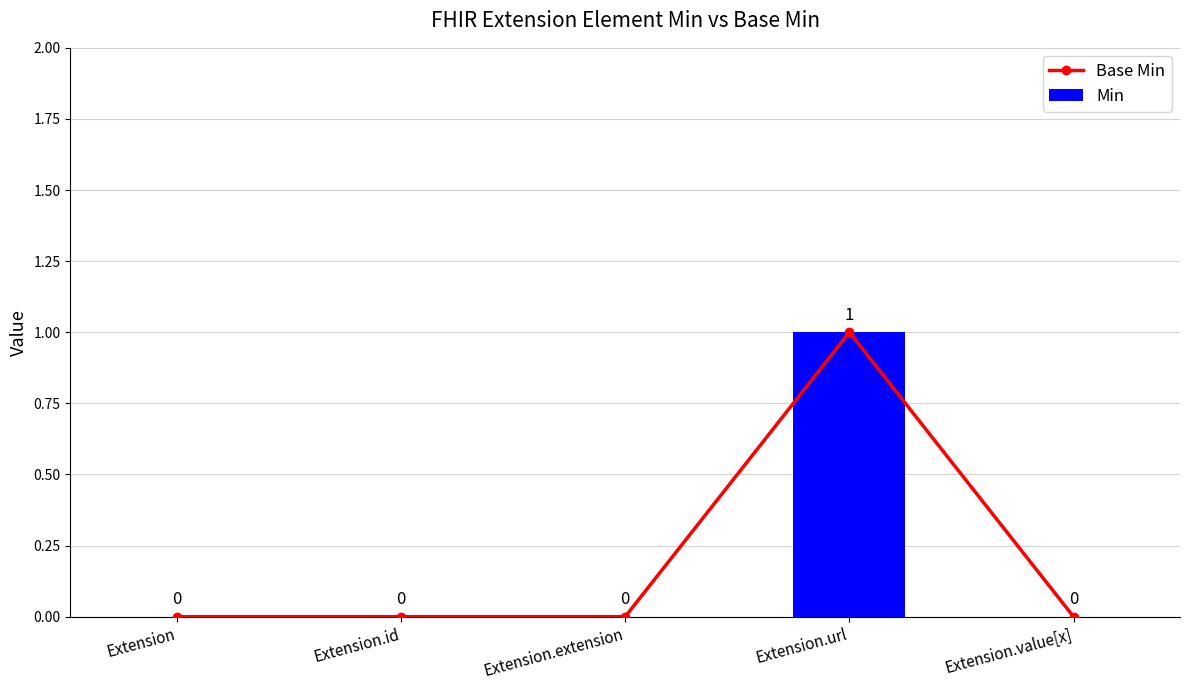

Which series has the widest spread of values?

Base Min